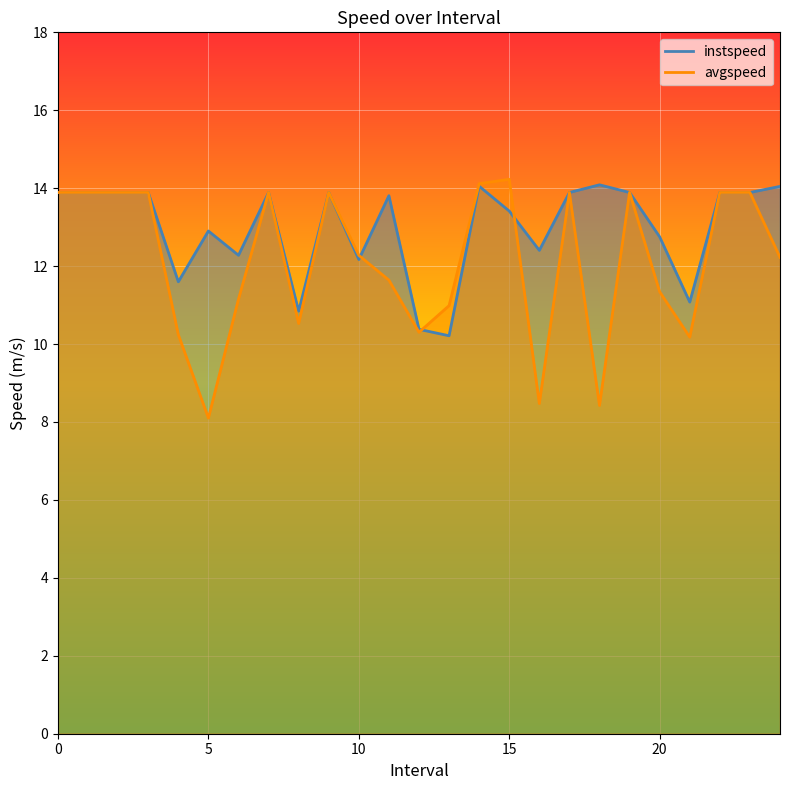

True or false: instspeed has a value of 19.7 at 9.

False